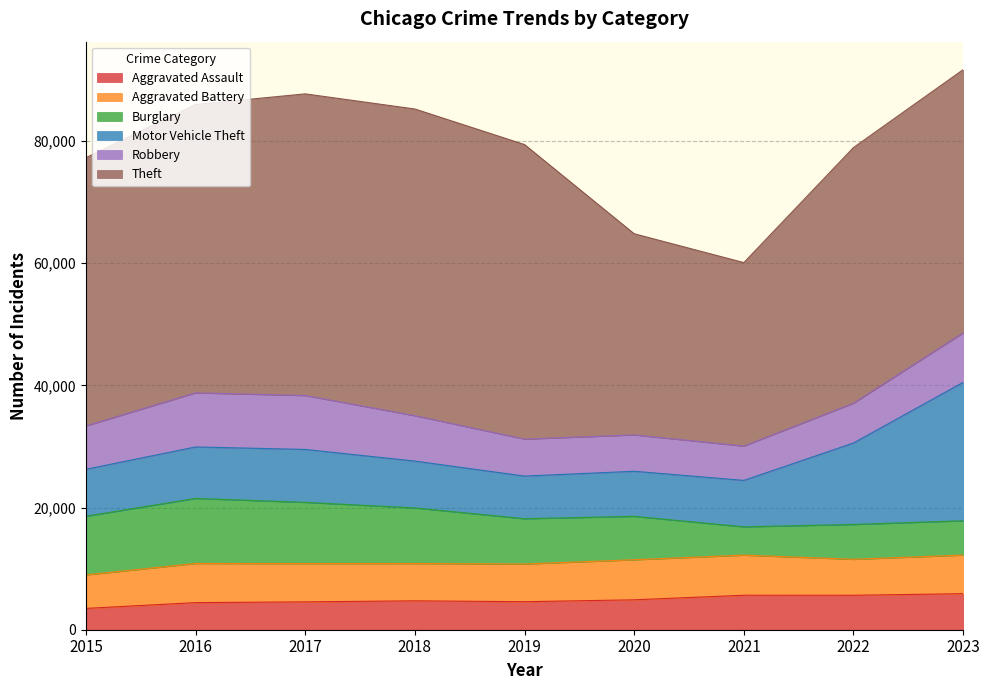

Which category has the highest value in the Theft series?

2018